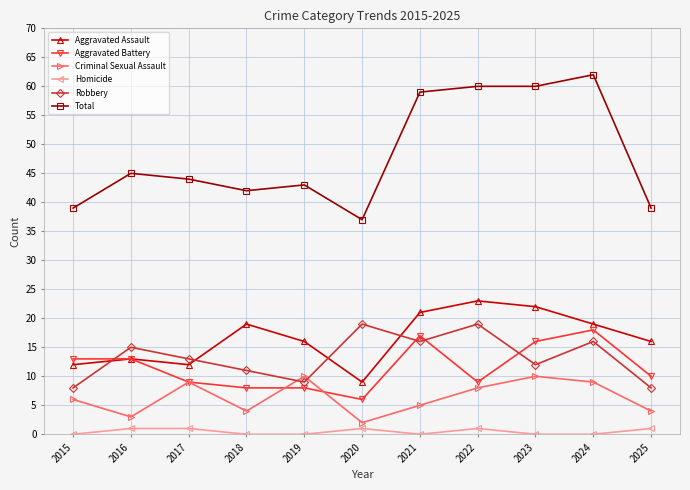

Rank the series at 2018 from lowest to highest value.

Homicide, Criminal Sexual Assault, Aggravated Battery, Robbery, Aggravated Assault, Total